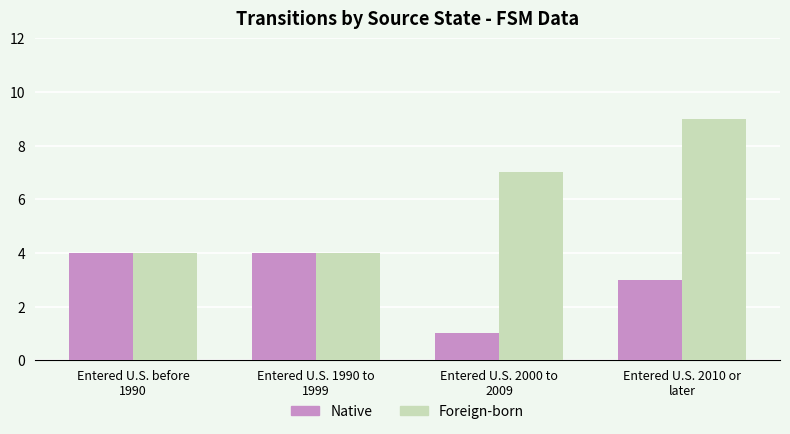

Rank the series by their maximum value, from highest to lowest.

Foreign-born, Native